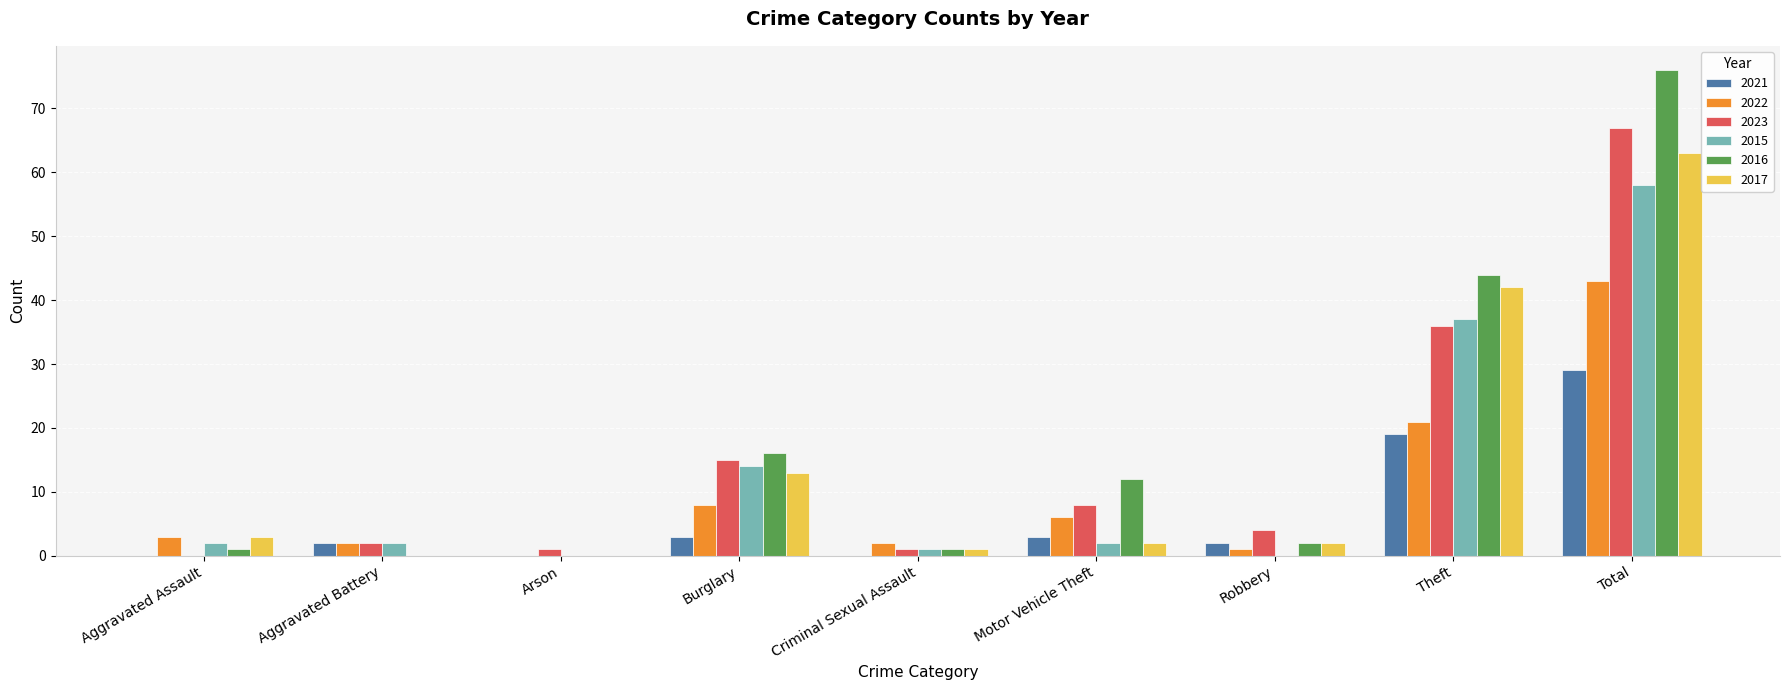

Reading left to right, transcribe all the data shown in this chart.

2021: Aggravated Assault=0	Aggravated Battery=2	Arson=0	Burglary=3	Criminal Sexual Assault=0	Motor Vehicle Theft=3	Robbery=2	Theft=19	Total=29
2022: Aggravated Assault=3	Aggravated Battery=2	Arson=0	Burglary=8	Criminal Sexual Assault=2	Motor Vehicle Theft=6	Robbery=1	Theft=21	Total=43
2023: Aggravated Assault=0	Aggravated Battery=2	Arson=1	Burglary=15	Criminal Sexual Assault=1	Motor Vehicle Theft=8	Robbery=4	Theft=36	Total=67
2015: Aggravated Assault=2	Aggravated Battery=2	Arson=0	Burglary=14	Criminal Sexual Assault=1	Motor Vehicle Theft=2	Robbery=0	Theft=37	Total=58
2016: Aggravated Assault=1	Aggravated Battery=0	Arson=0	Burglary=16	Criminal Sexual Assault=1	Motor Vehicle Theft=12	Robbery=2	Theft=44	Total=76
2017: Aggravated Assault=3	Aggravated Battery=0	Arson=0	Burglary=13	Criminal Sexual Assault=1	Motor Vehicle Theft=2	Robbery=2	Theft=42	Total=63